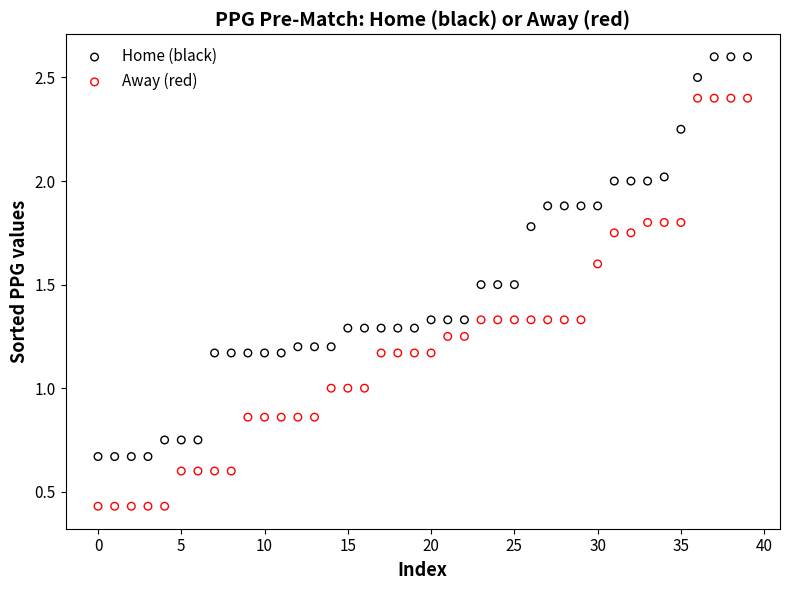

Which series has the largest Y range (max minus min)?

Away (red)